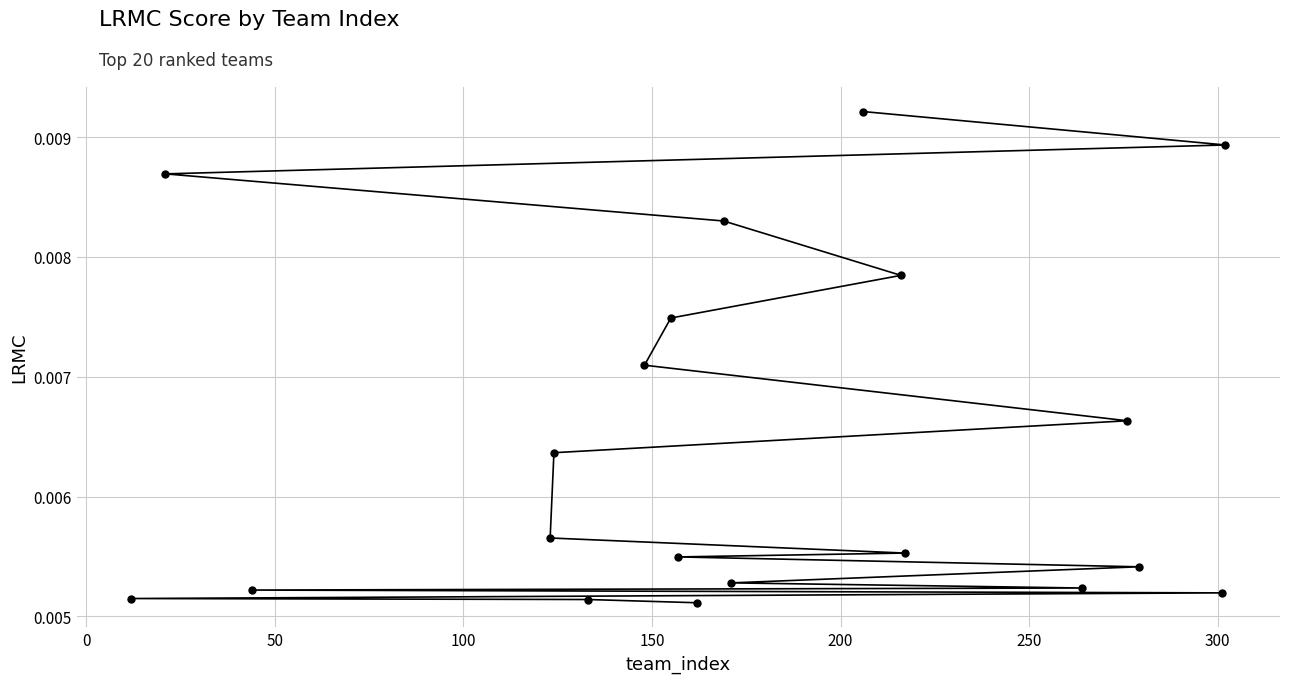

Is this an area chart (filled region under the line)?

No